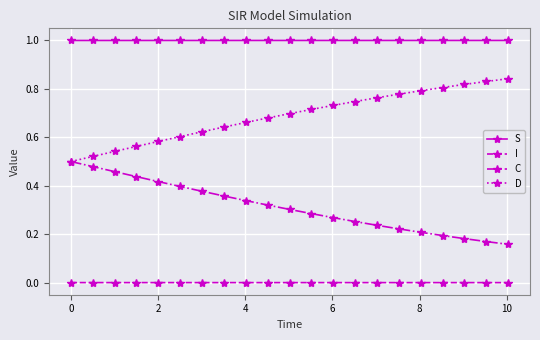

True or false: C and I cross at least once.

False